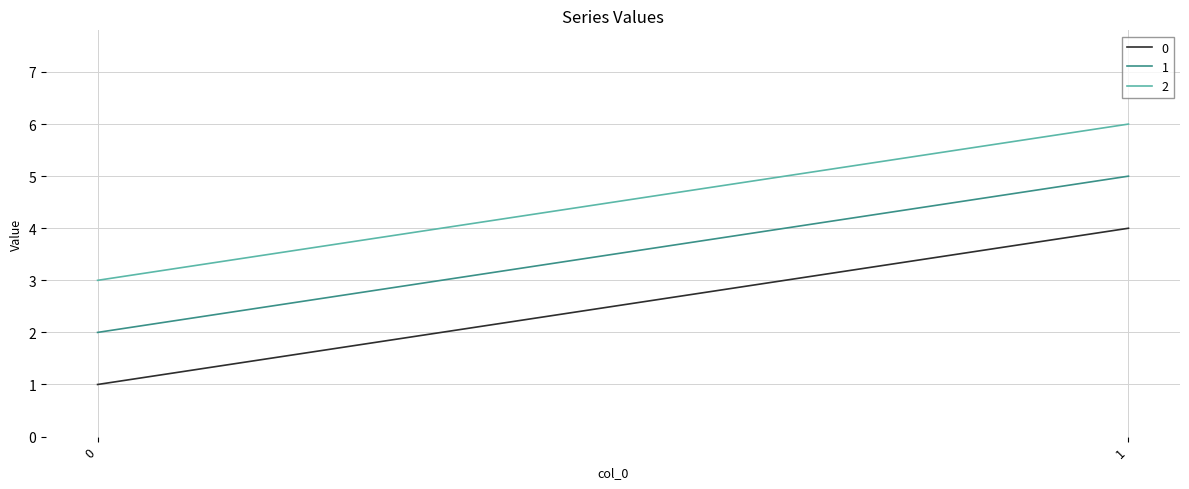

What is the spread (max minus min) of values at 1?

2